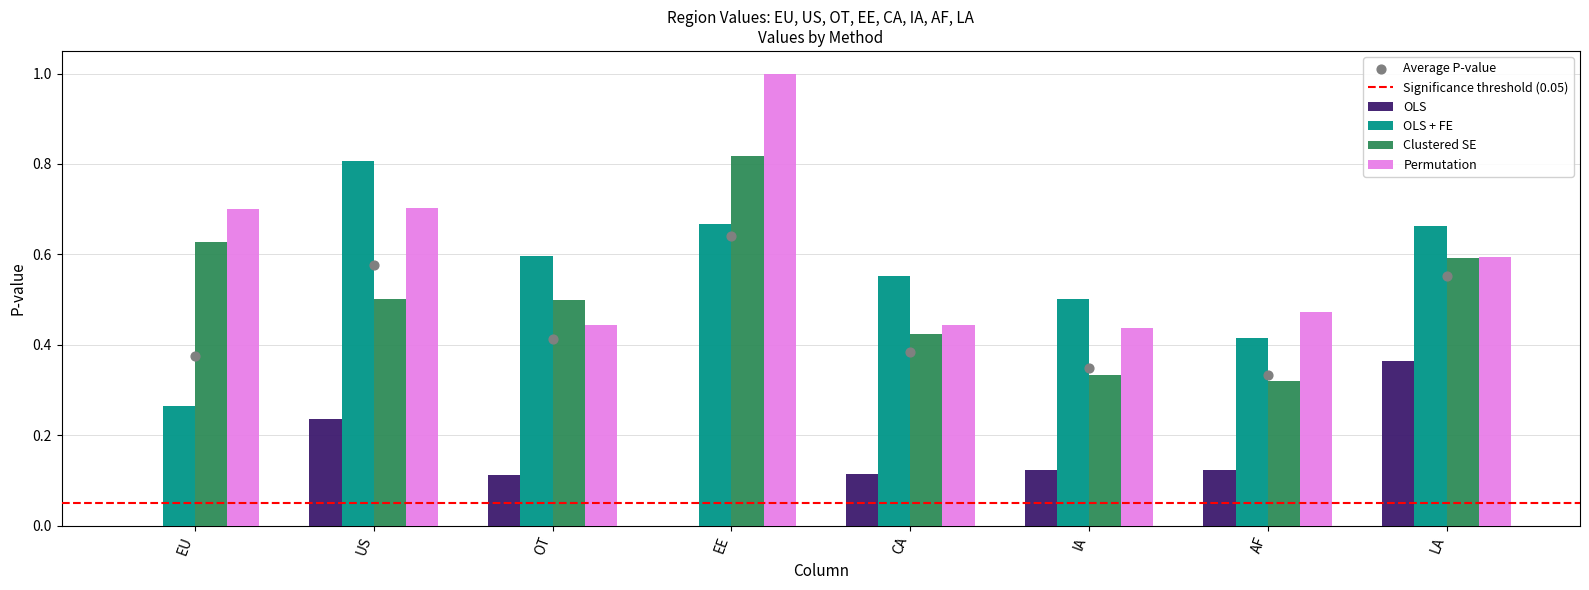

Which series has the largest total across all categories?

Permutation